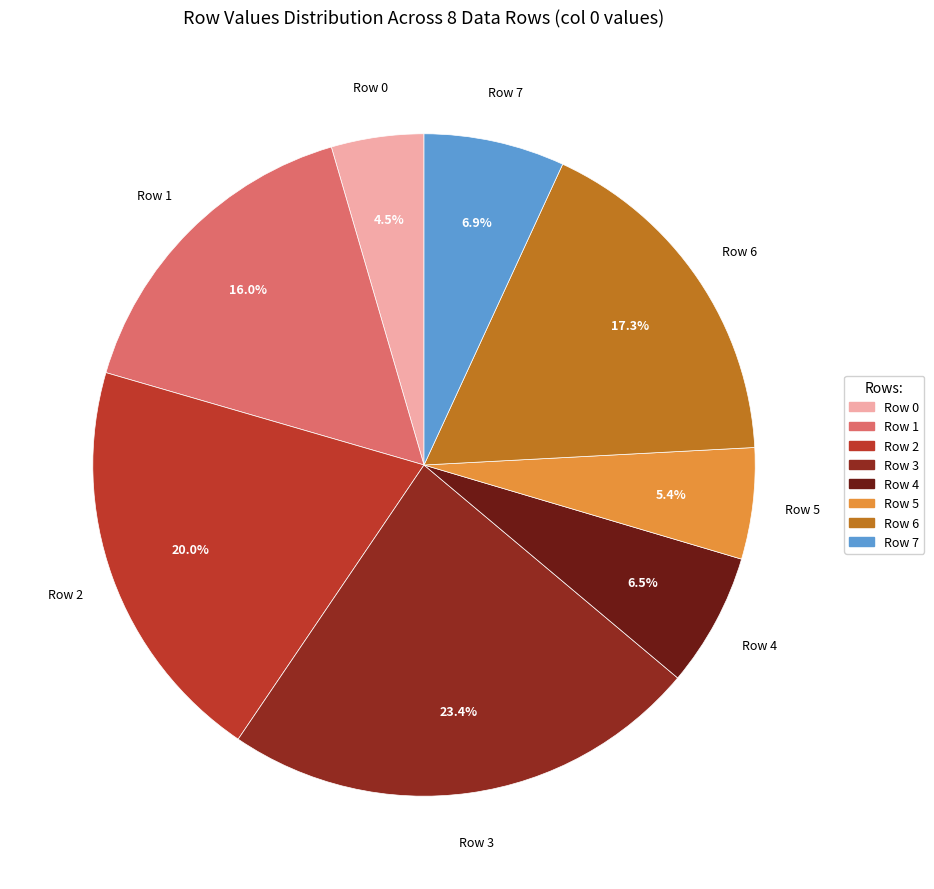

Approximately how many times larger is the value at Row 5 compared to Row 1?

0.3